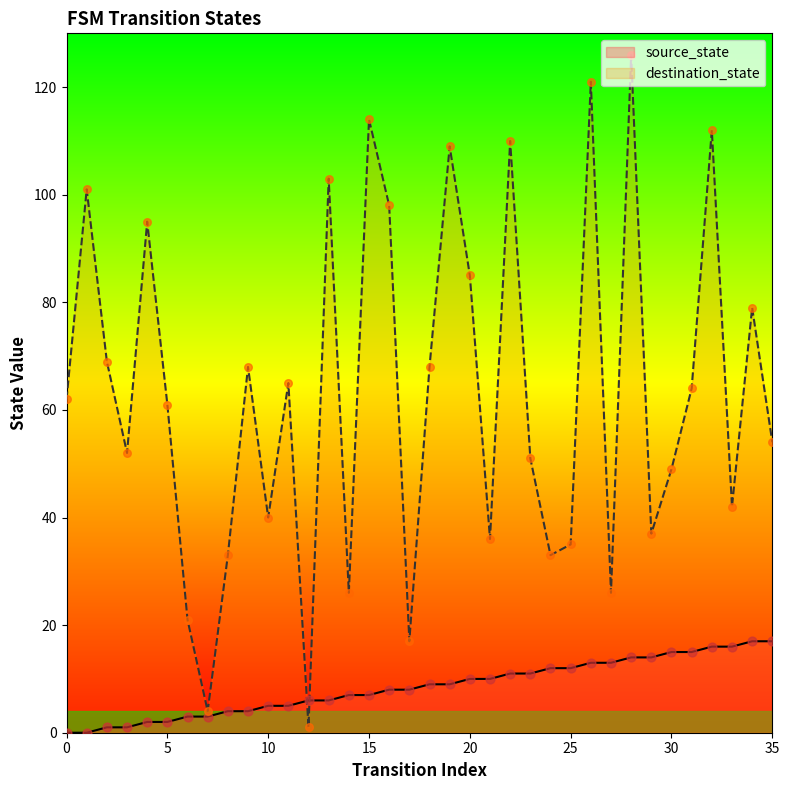

Which series has the largest Y range (max minus min)?

destination_state